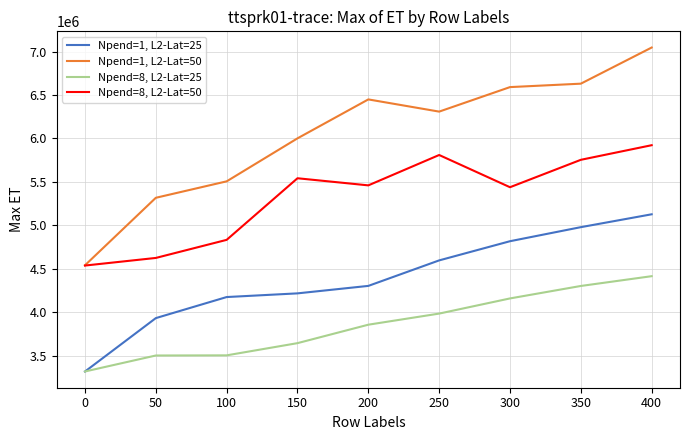

At how many categories does at least one series exceed 4200000?

9